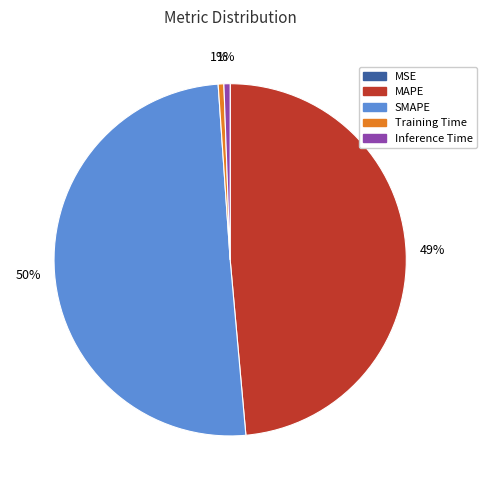

The MAPE slice represents 60% of the pie. True or false?

False